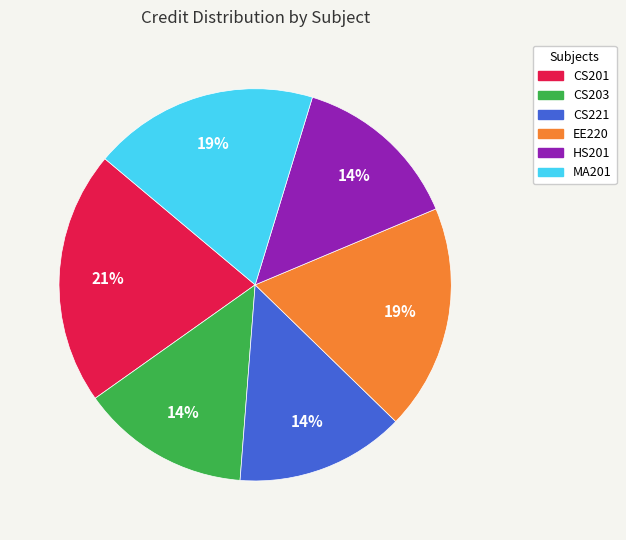

To the nearest percent, what portion does MA201 represent?

19%